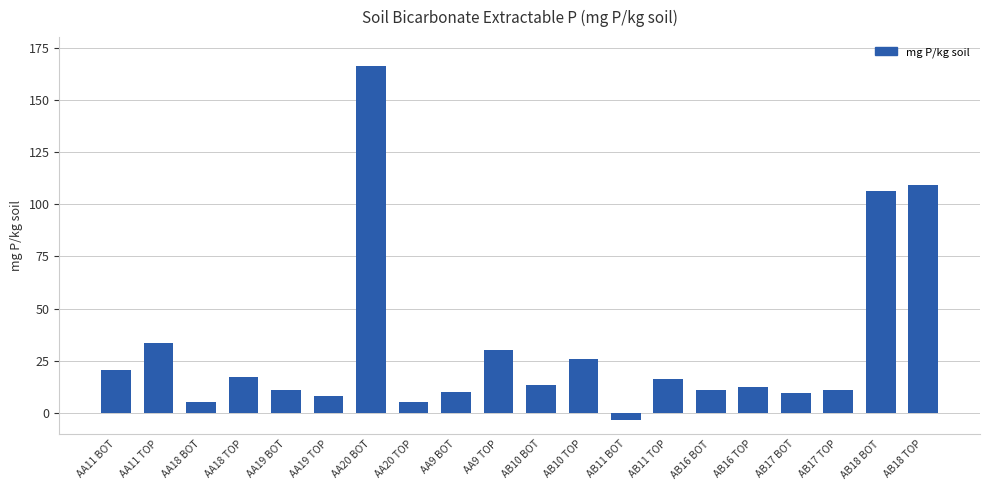

Are the bars horizontal?

No